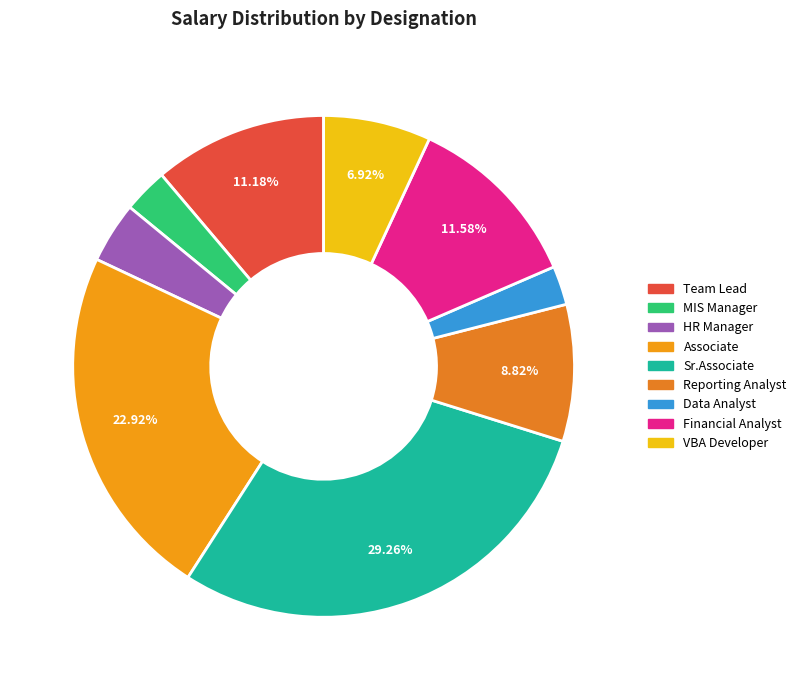

Approximately how many times larger is the value at Team Lead compared to Associate?

0.5